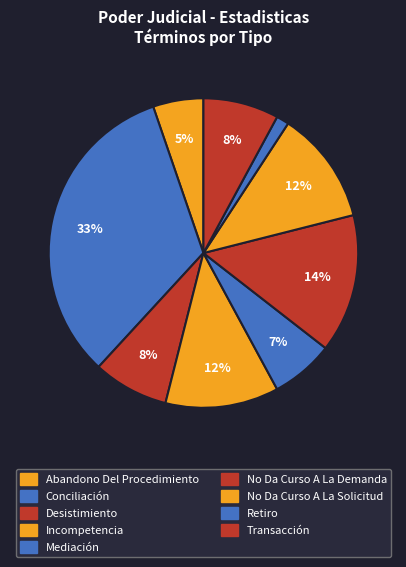

Which slice is the largest?

Conciliación